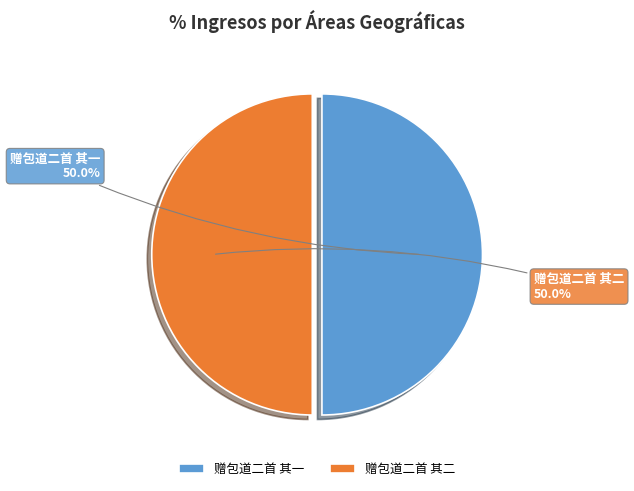

Approximately how many times larger is the value at 赠包道二首 其一 compared to 赠包道二首 其二?

1.0